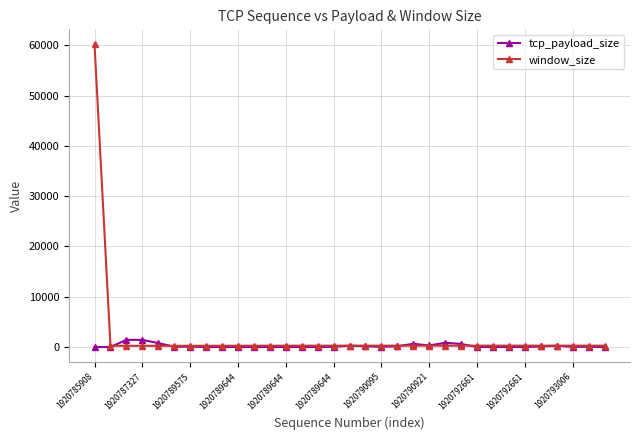

True or false: tcp_payload_size has more than 2 interior local peaks.

True